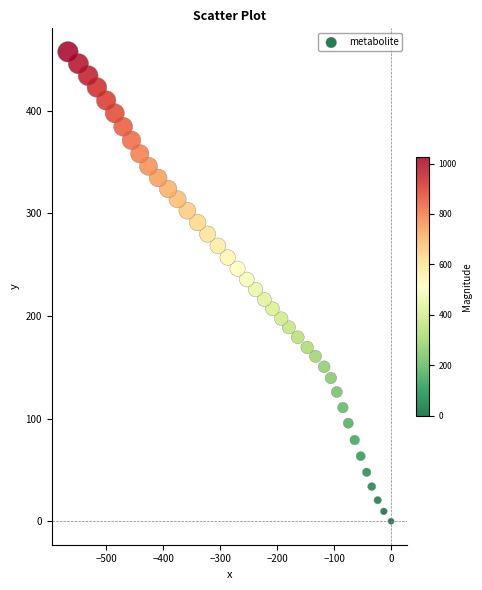

What is the range of X values (max minus min)?

567.1